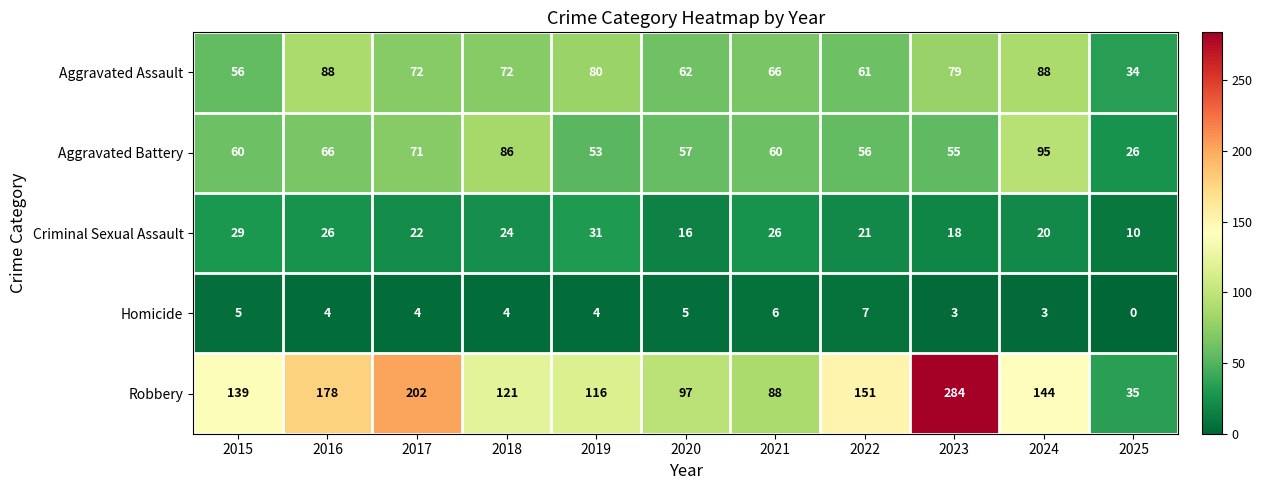

At how many categories does at least one series exceed 162?

3